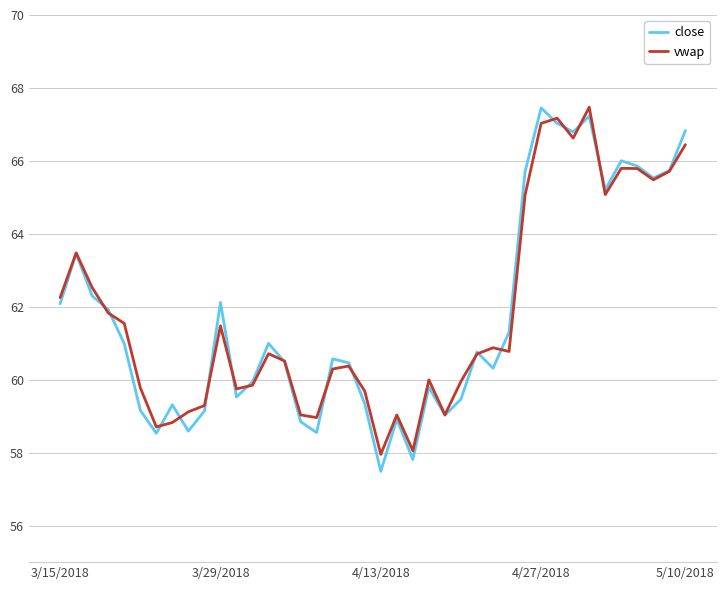

Does the chart have visible grid lines?

Yes